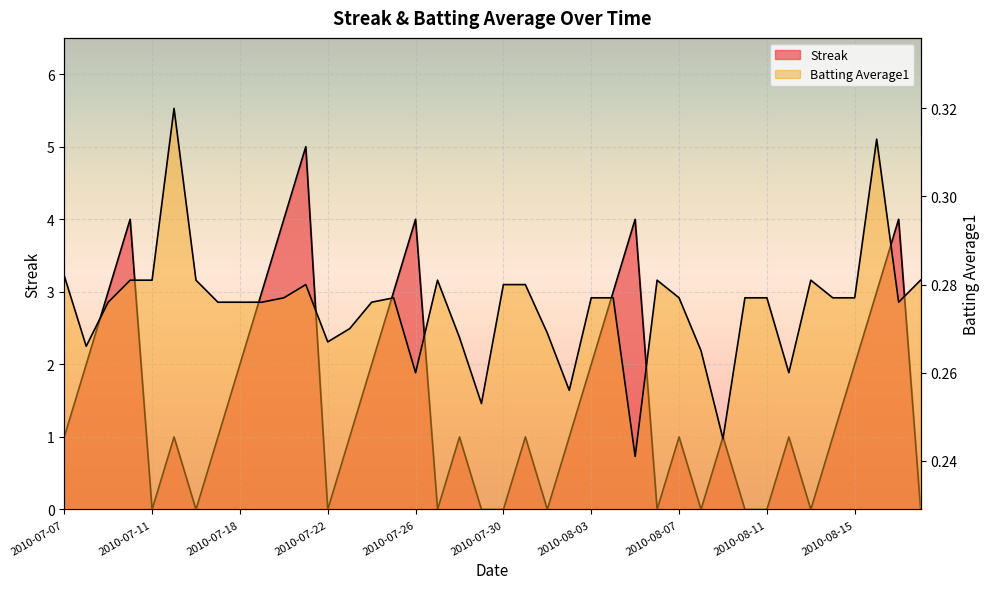

What is the difference between the Streak values at 2010-07-15 and 2010-07-21?

4.0